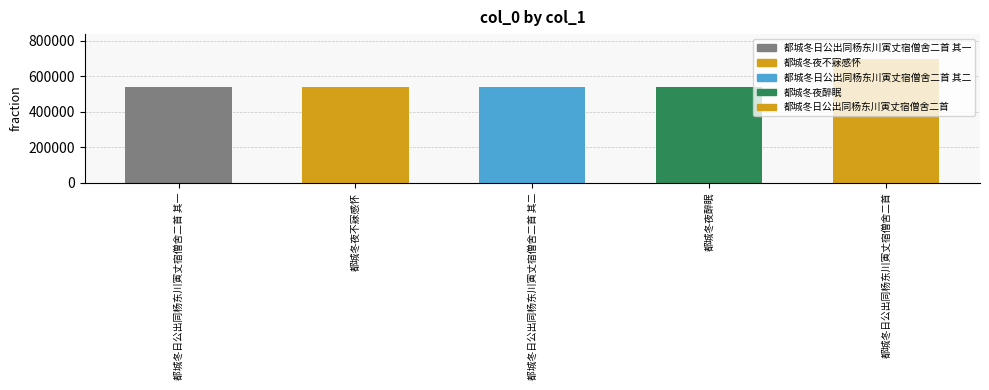

How many values are below 540817?

2